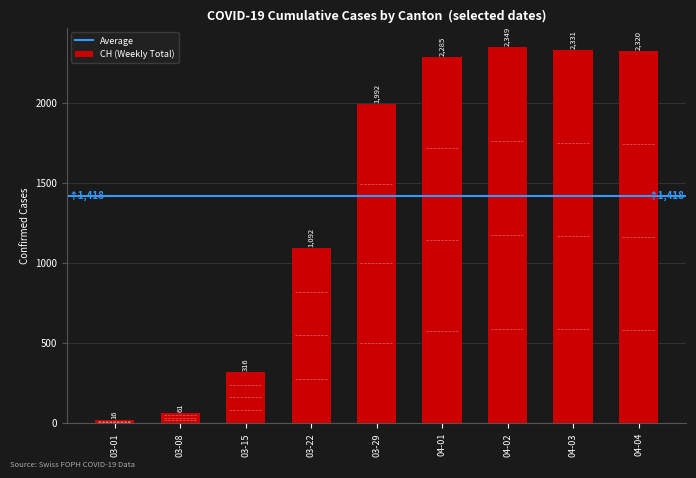

What is the average value?

1418